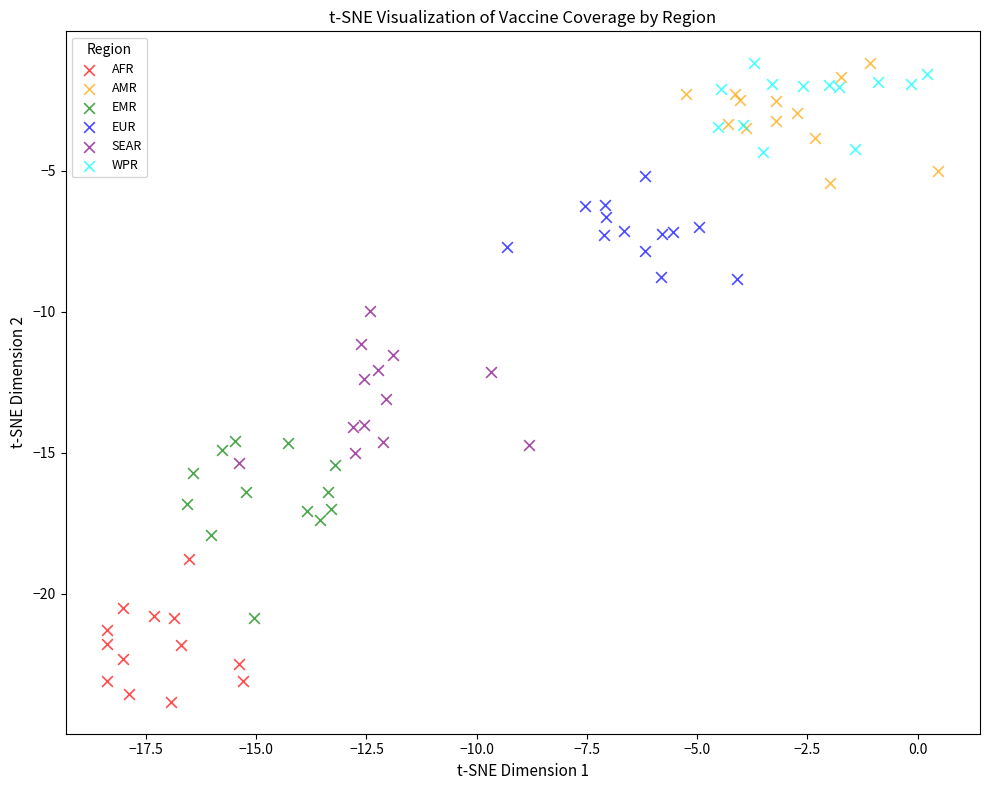

Which series contains the lowest Y value?

AFR